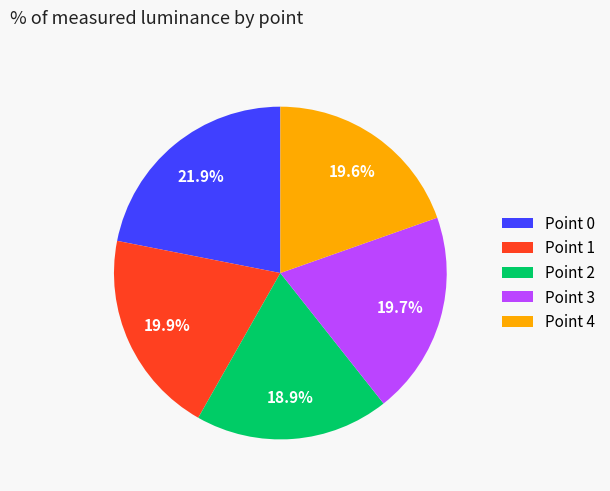

To the nearest percent, what is the difference between the Point 1 and Point 2 slice percentages?

1%